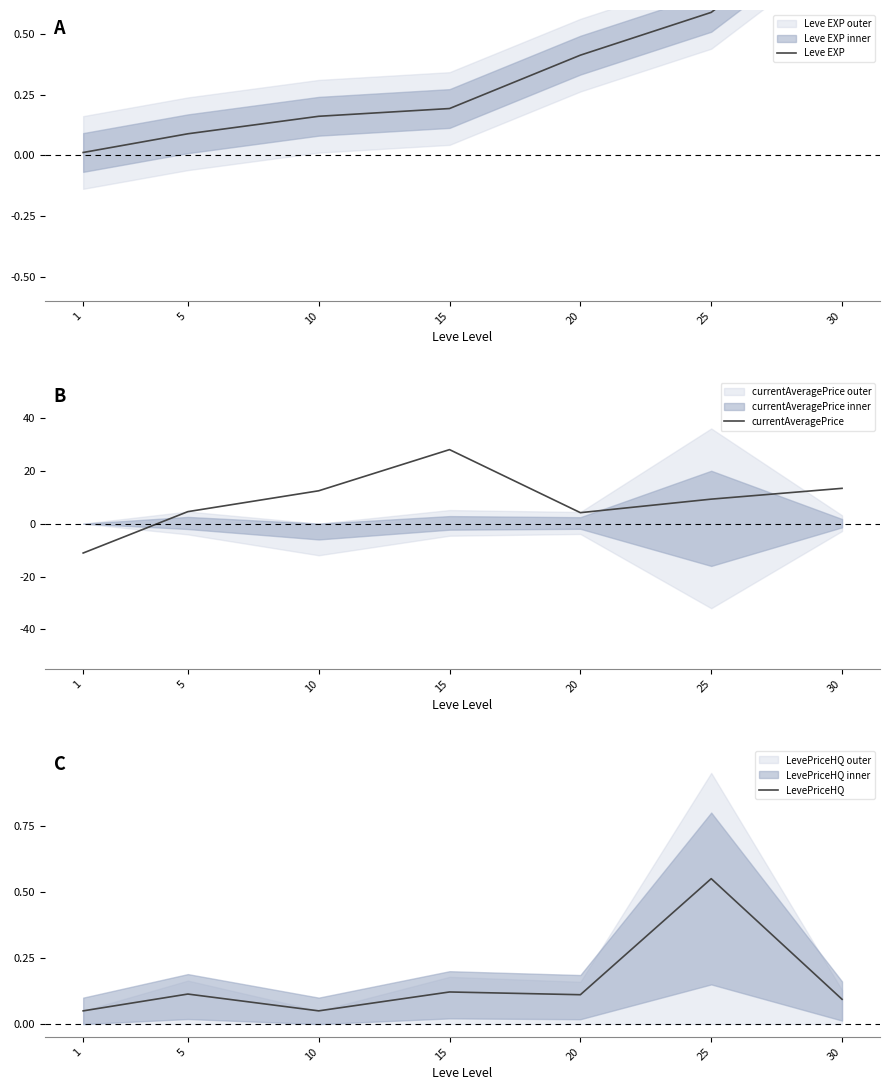

Rank the series at 1 from lowest to highest value.

currentAveragePrice, Leve EXP, LevePriceHQ